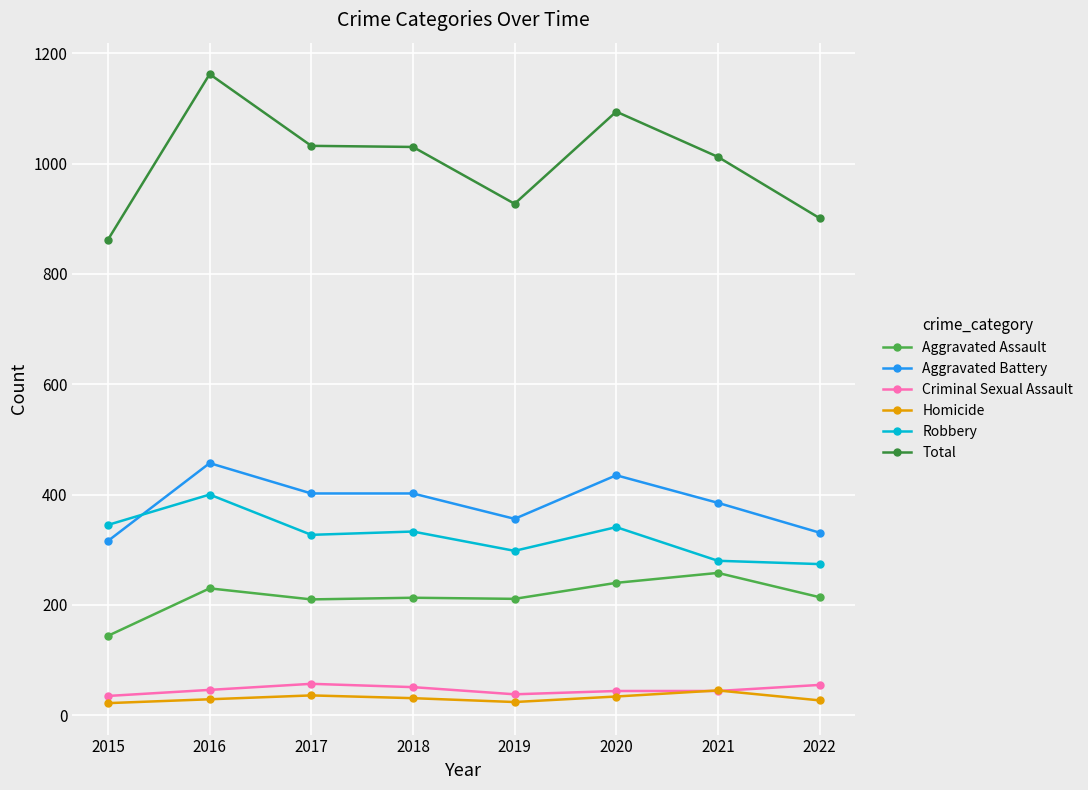

What are all the series names shown in the legend?

Aggravated Assault, Aggravated Battery, Criminal Sexual Assault, Homicide, Robbery, Total